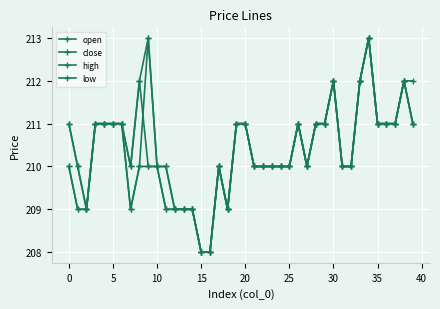

How many times do close and open cross each other?

1